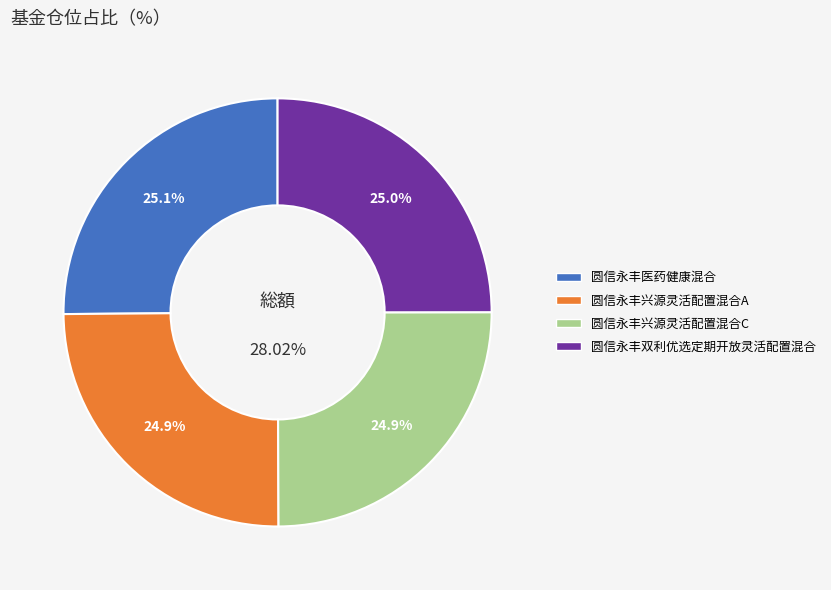

To the nearest percent, what portion does 圆信永丰双利优选定期开放灵活配置混合 represent?

25%